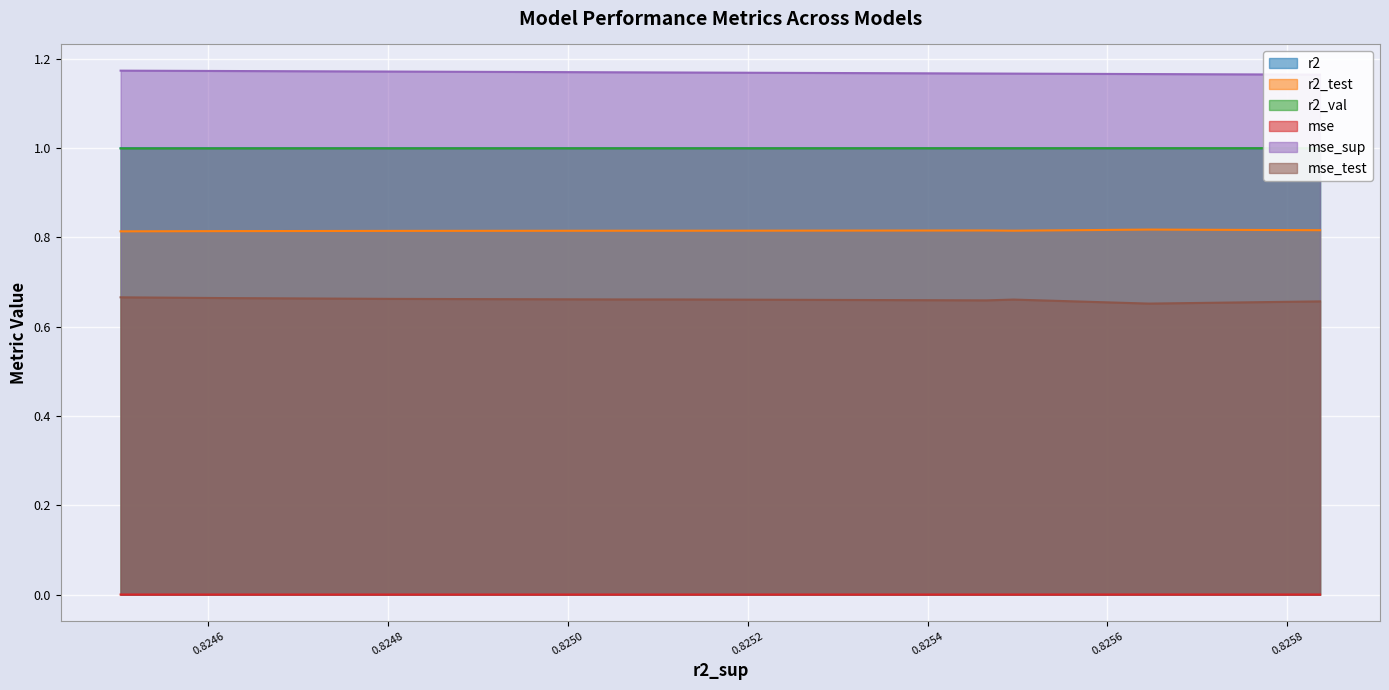

True or false: mse_sup and r2_test cross at least once.

False